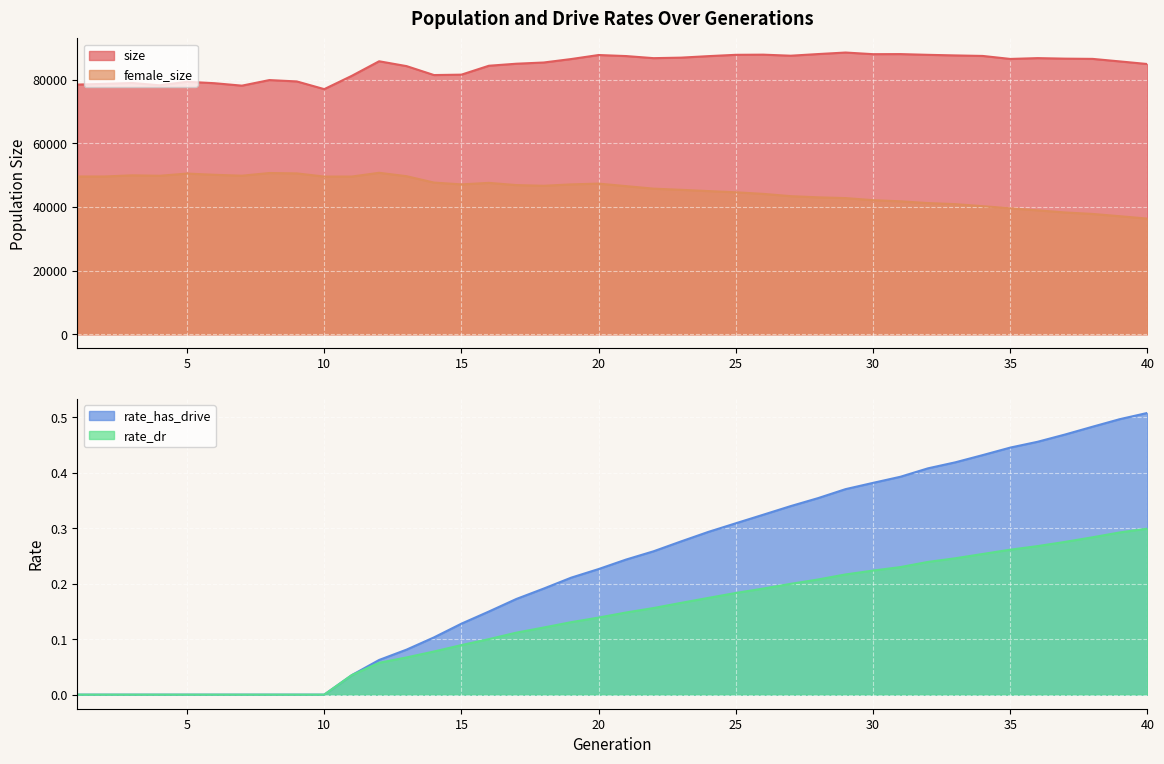

Where is the first local maximum for female_size?

3